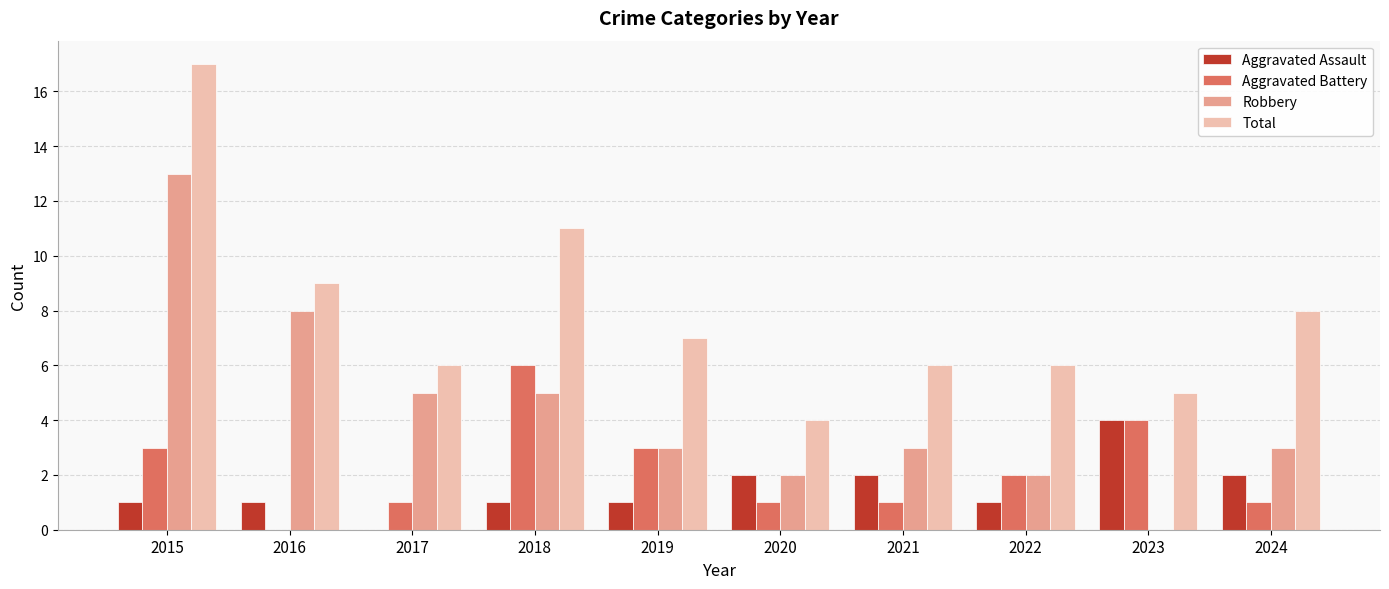

The Aggravated Assault series shows 2 at 2018. True or false?

False